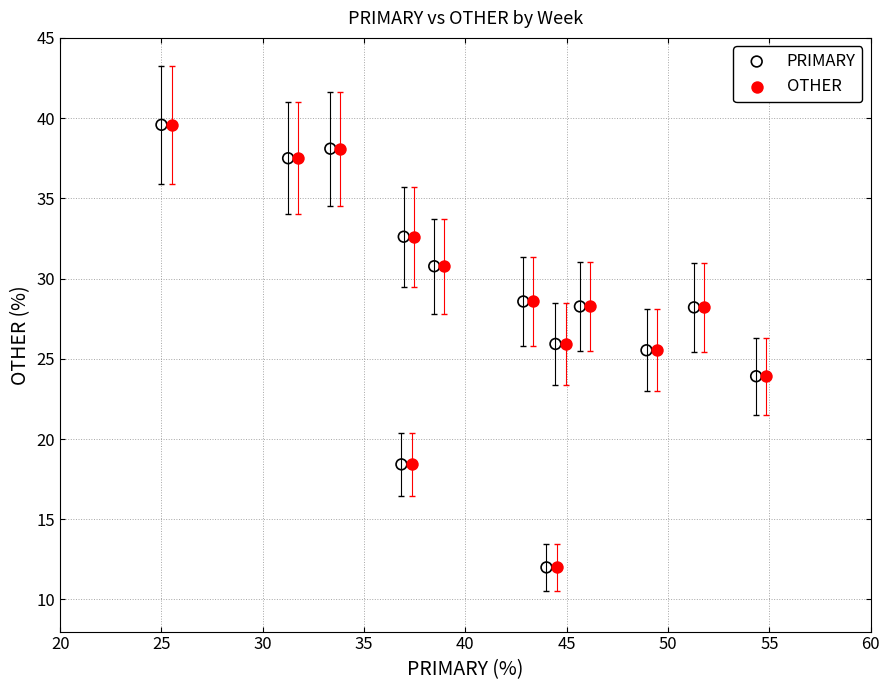

What are all the series names shown in the legend?

PRIMARY, OTHER